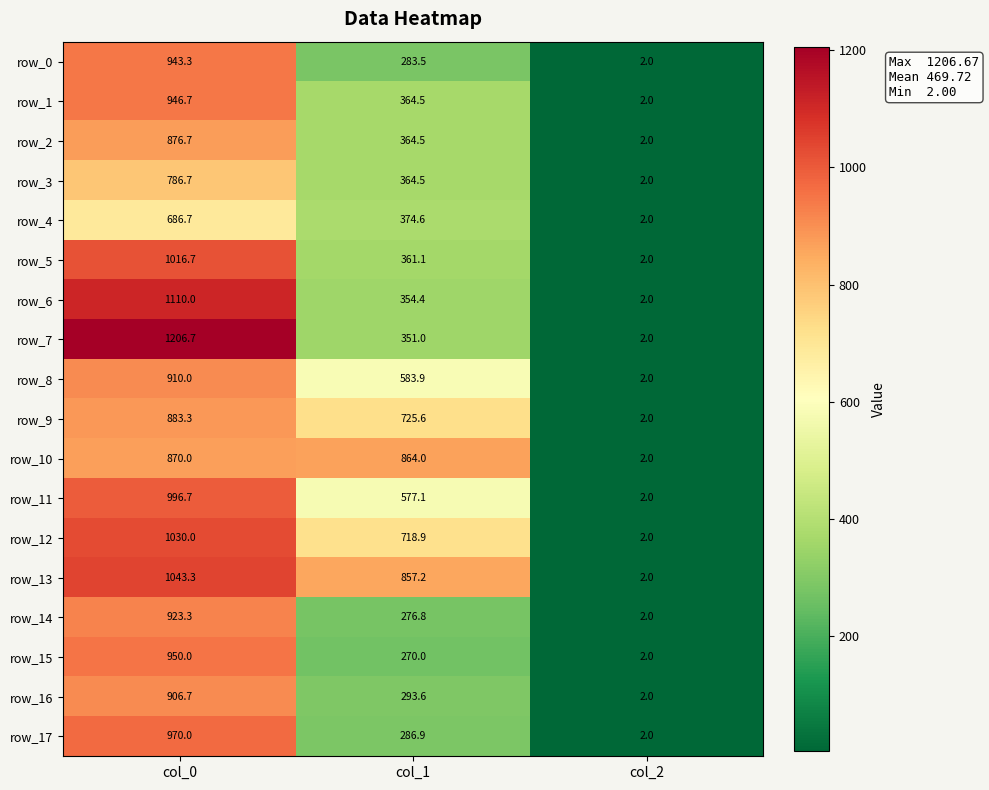

At which label does row_5 reach its minimum?

col_2